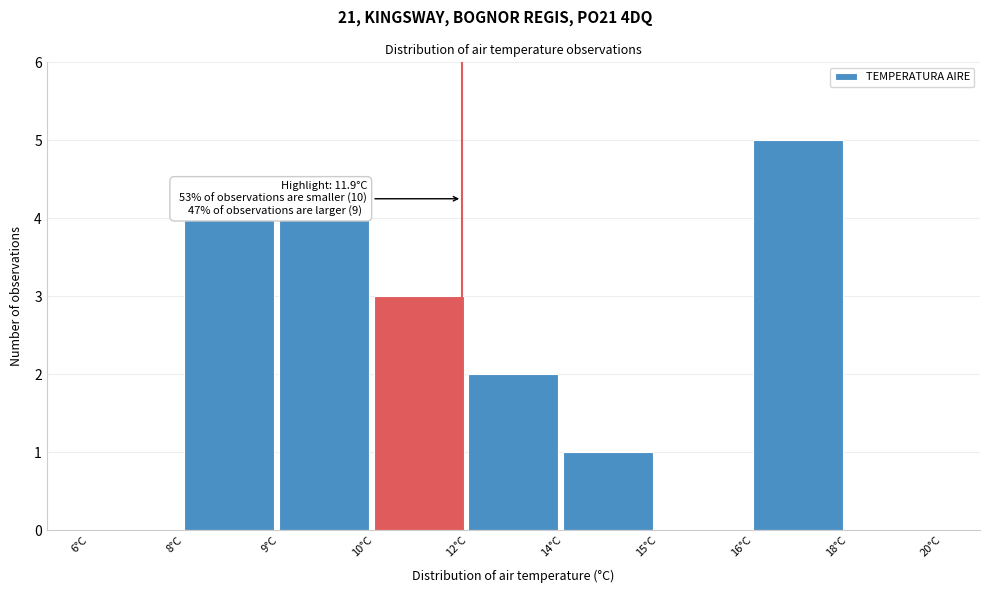

Reading right to left, transcribe all the data shown in this chart.

18°C=0	16°C=5	15°C=0	14°C=1	12°C=2	10°C=3	9°C=4	8°C=4	6°C=0